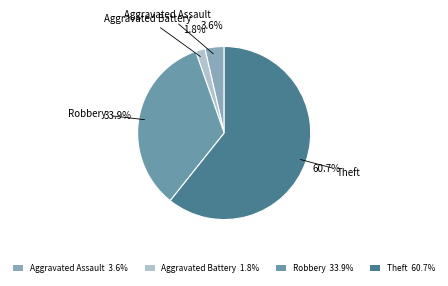

Which category has the smallest portion of the pie?

Aggravated Battery